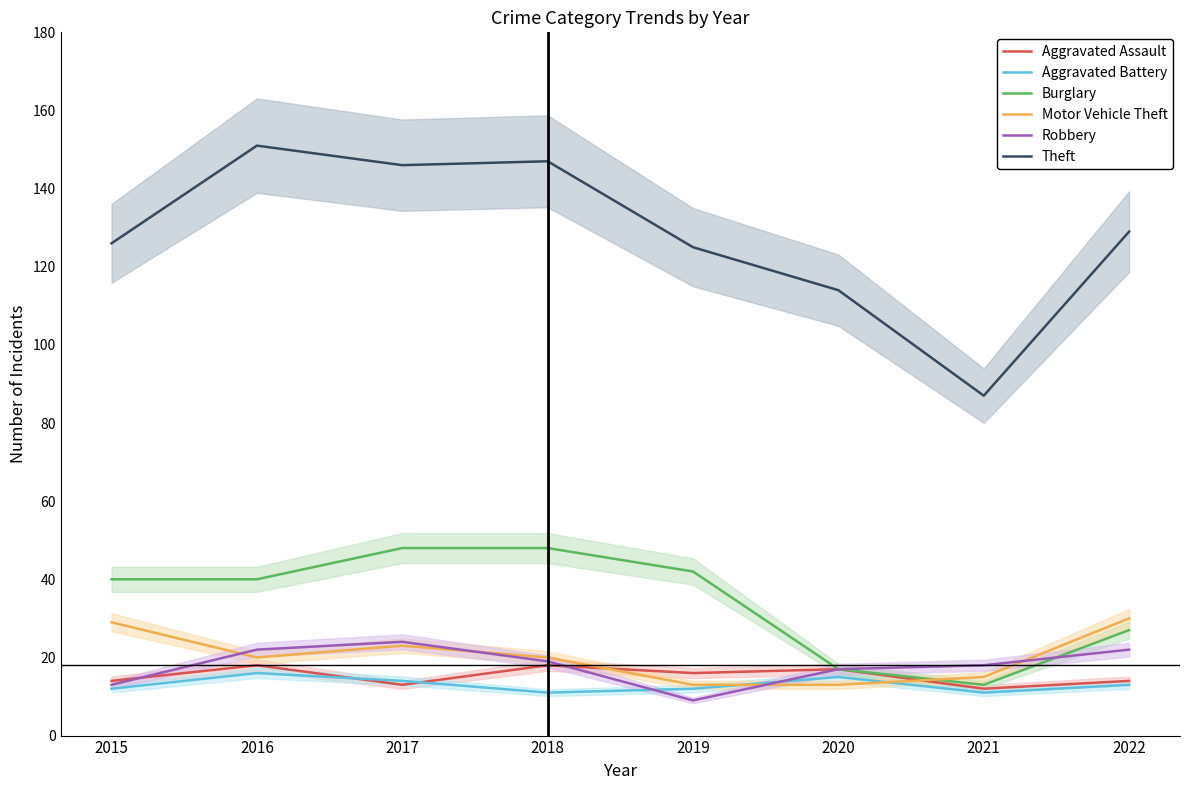

True or false: Burglary and Theft intersect in this chart.

False